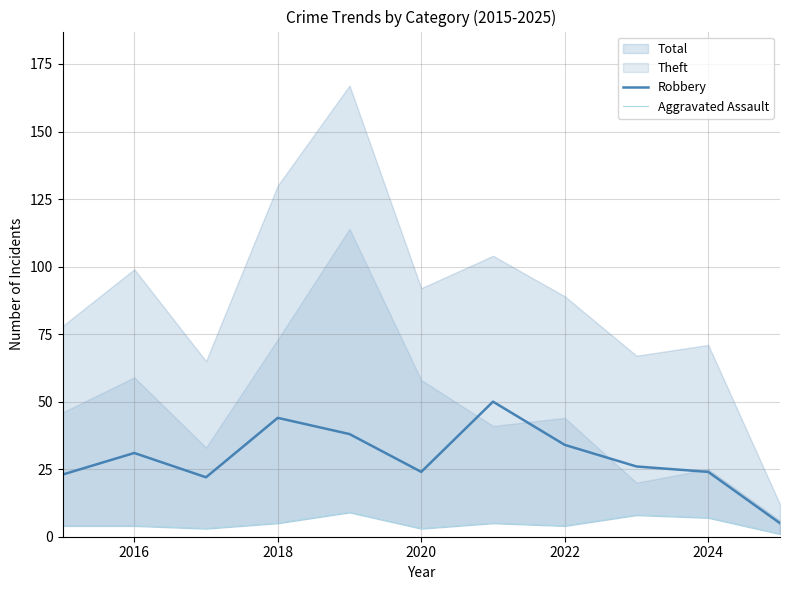

Is it true that Robbery equals 33 at 2024?

False